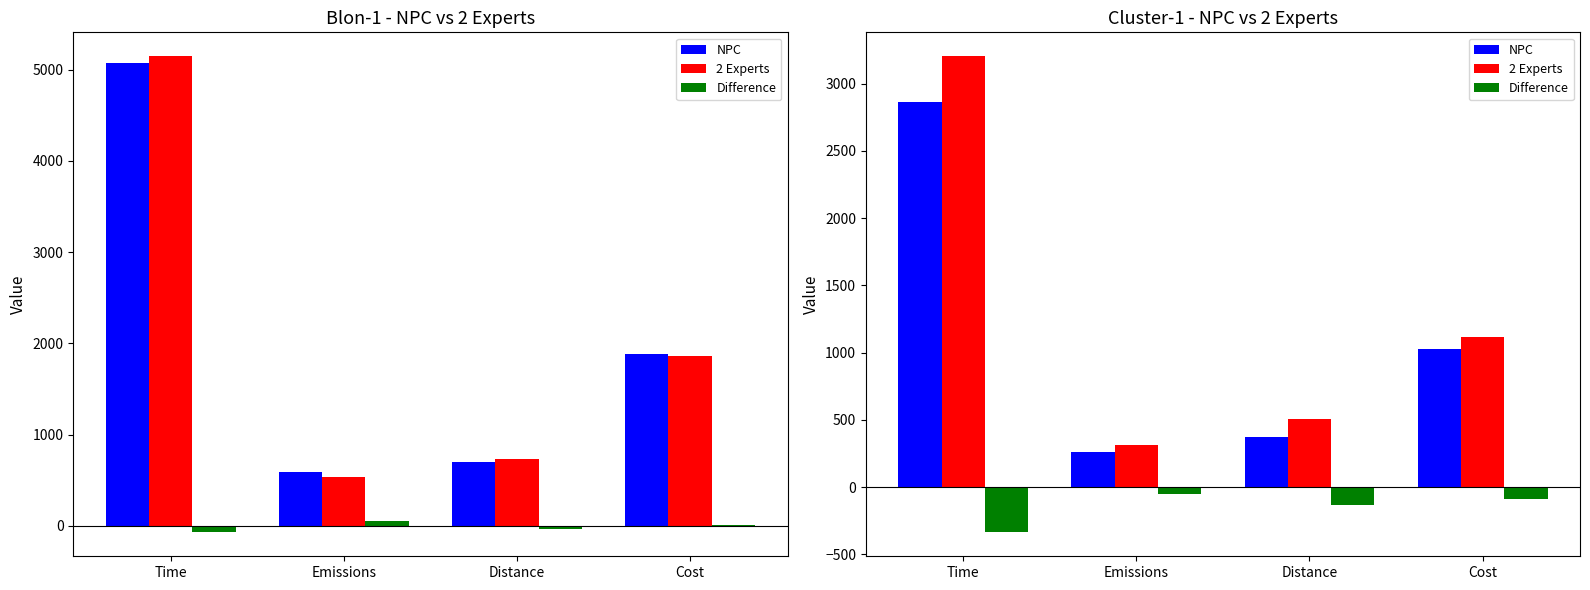

What is the difference between the NPC values at Distance and Time?

2493